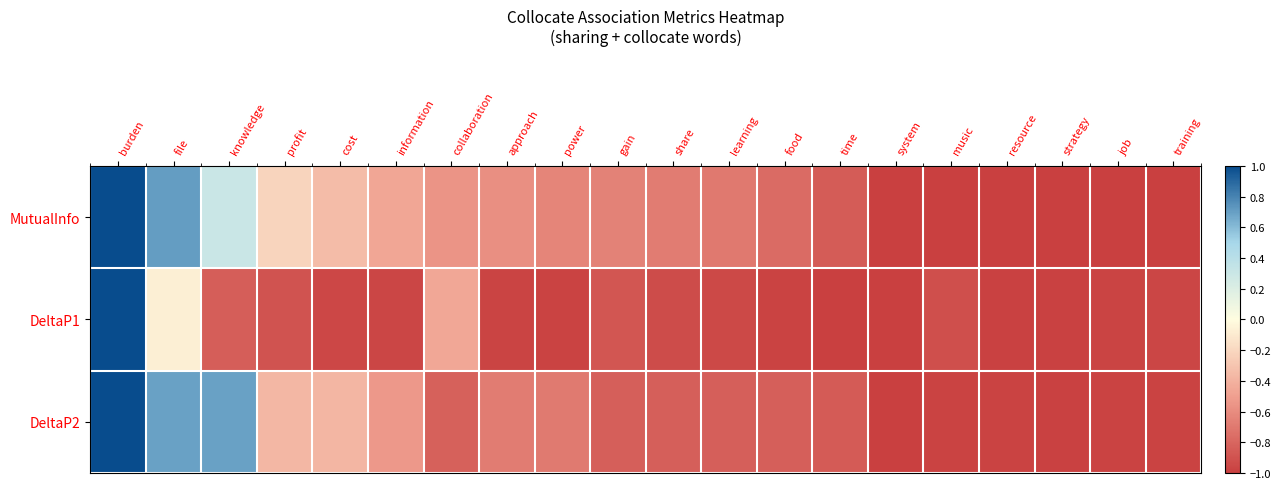

Which has a higher value, time or system?

time